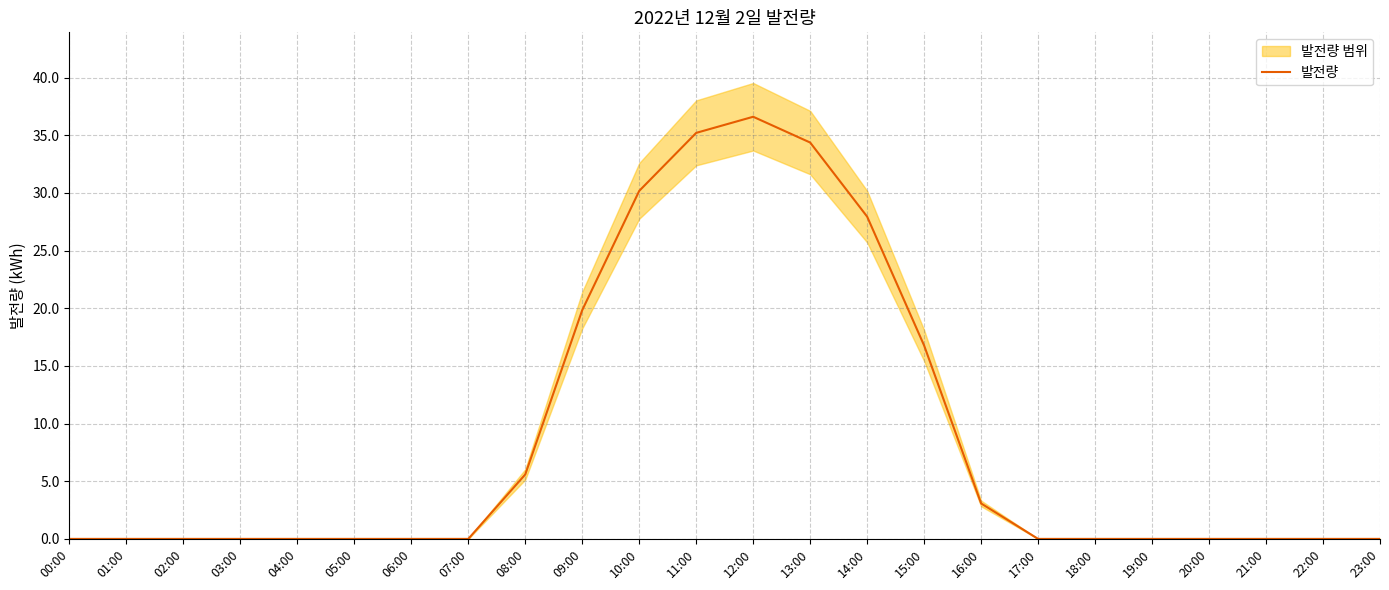

What is the label of the 24th point from the left?

23:00